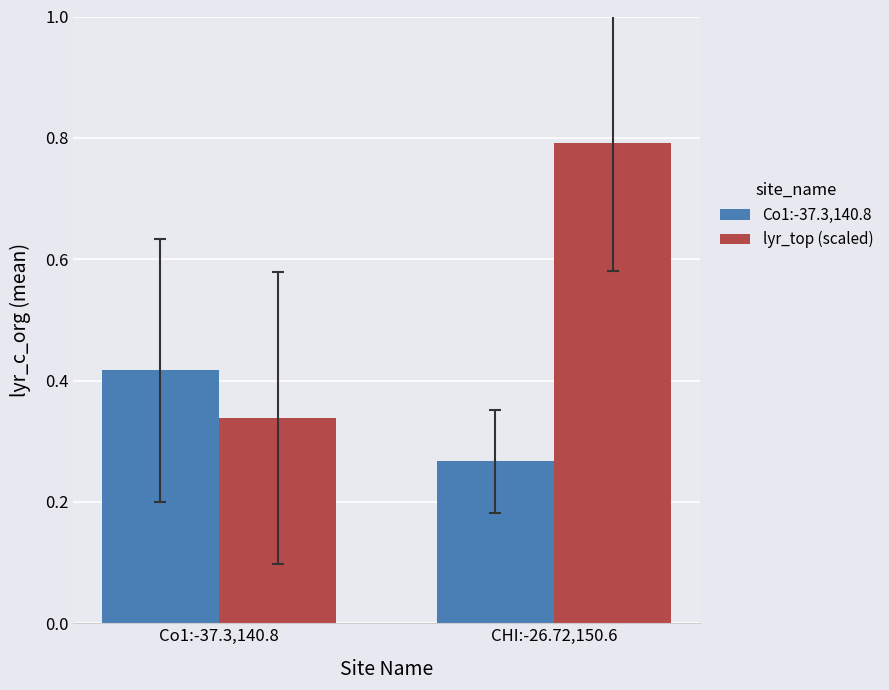

At which category does the chart reach its minimum across all series?

CHI:-26.72,150.6